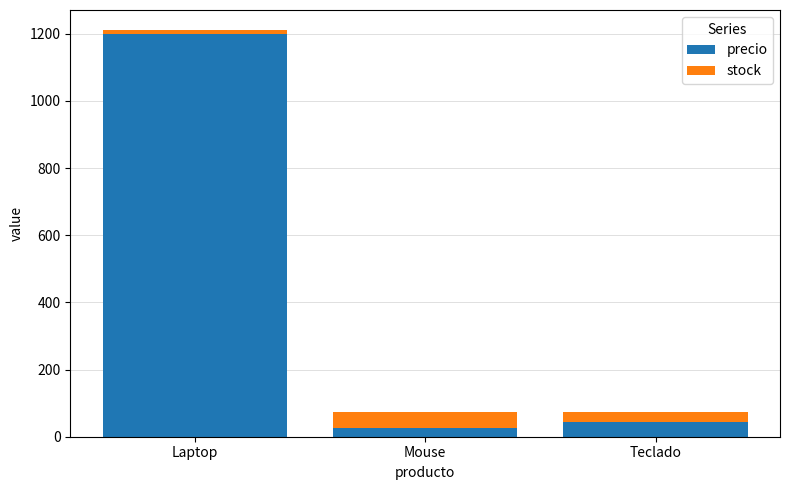

At which category is the sum across all series the highest?

Laptop